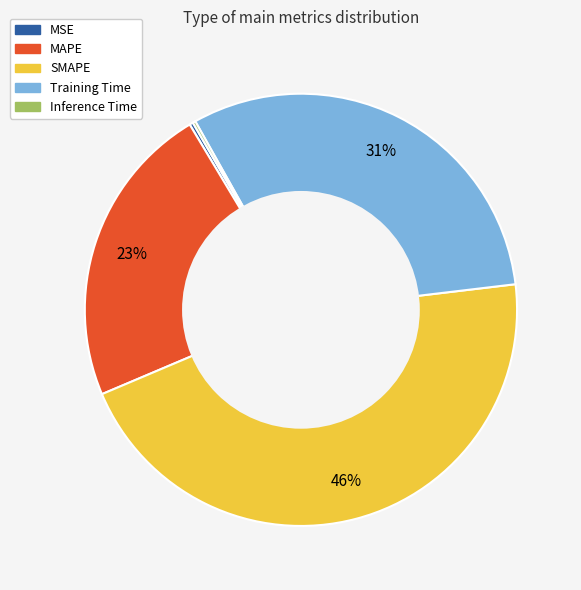

Is it true that MAPE is 35% of the pie?

False